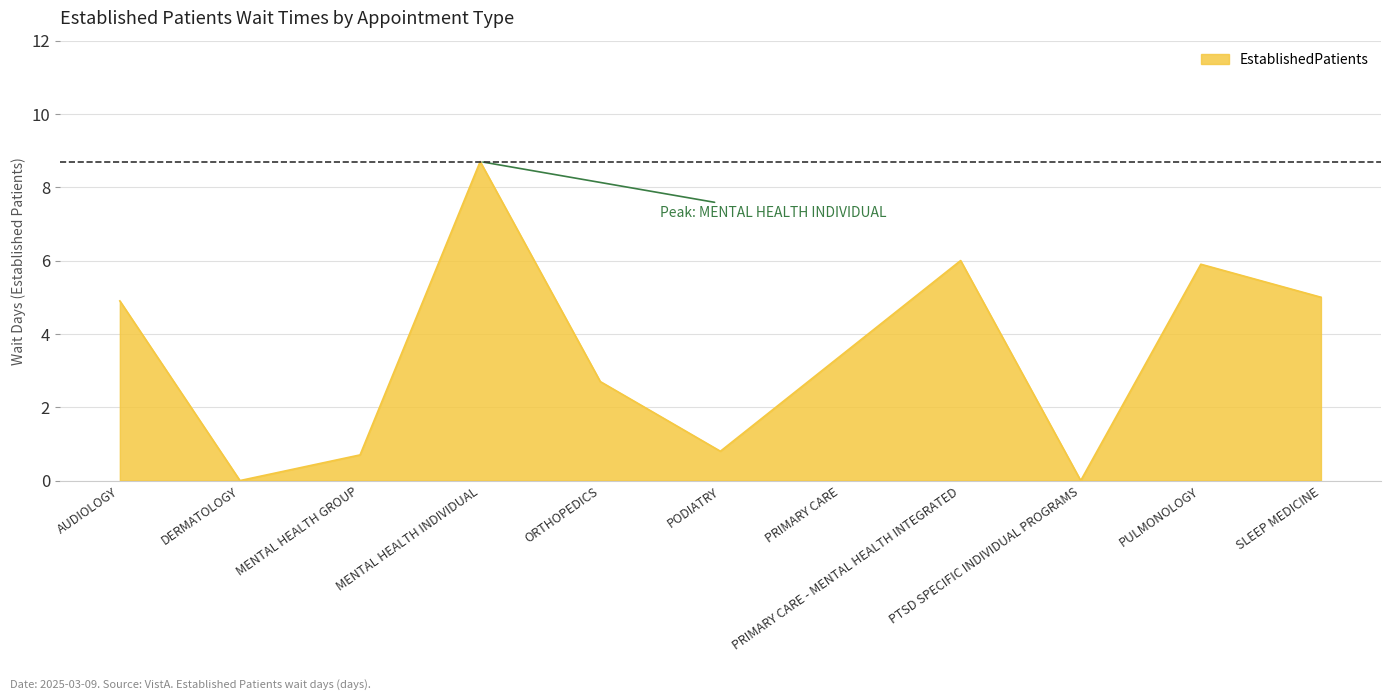

What is the greatest value displayed?

8.7